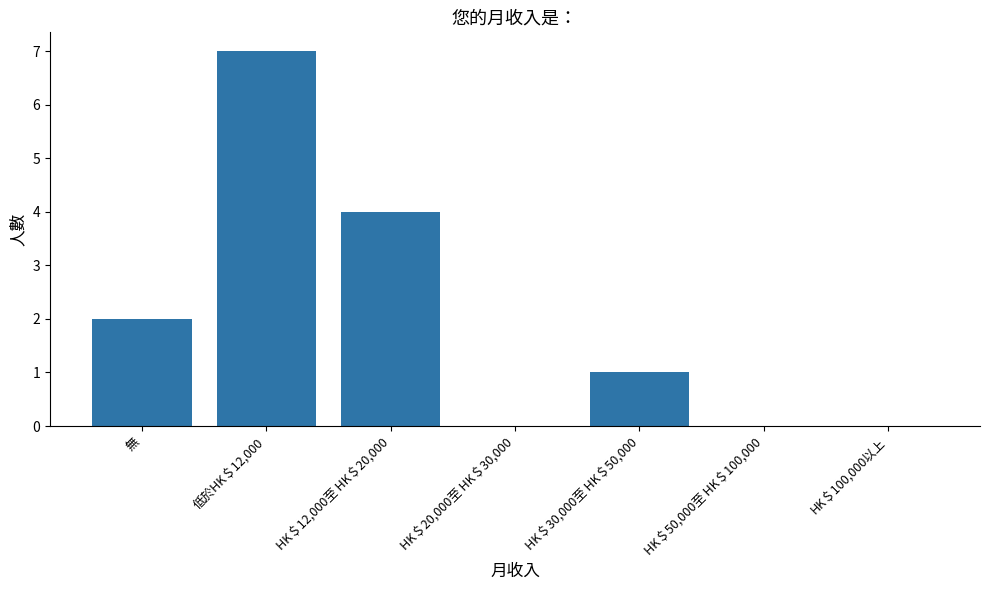

What is the sum of all values?

14